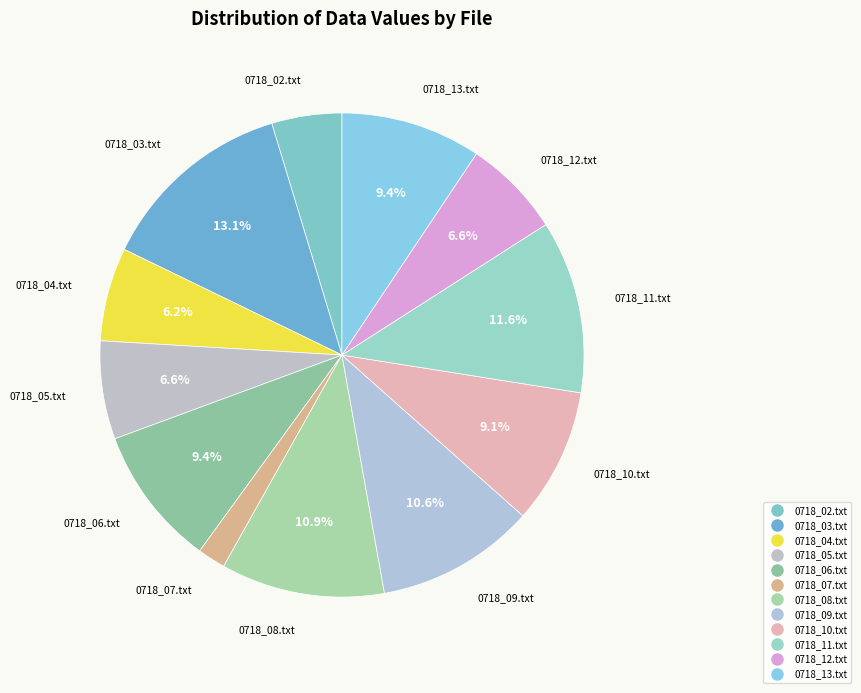

Is it true that 0718_02.txt is 5% of the pie?

True